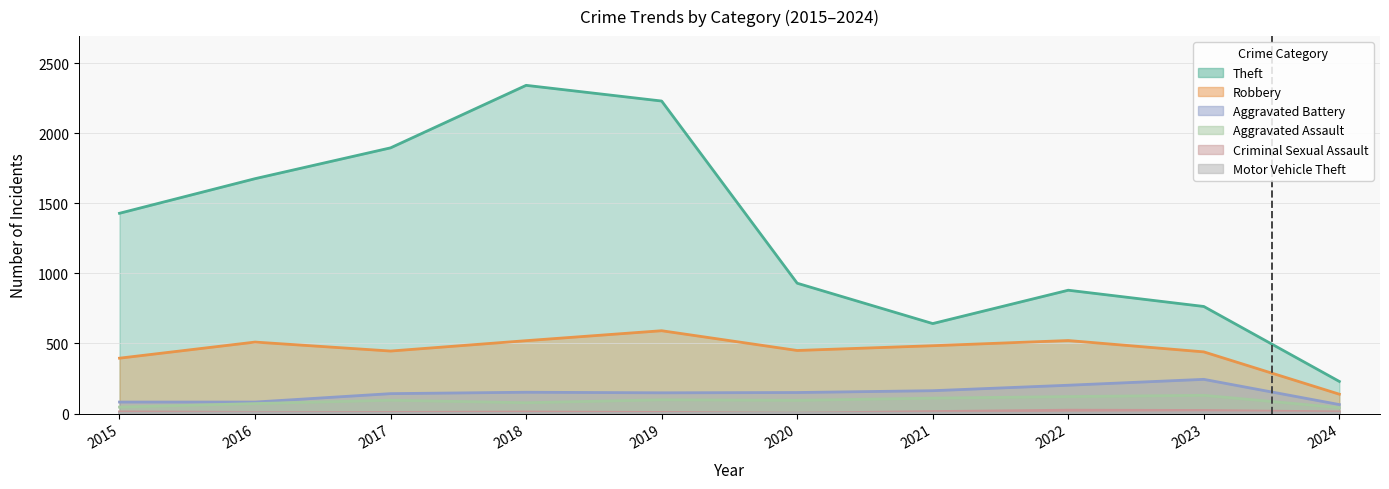

Rank the categories by Theft value from highest to lowest.

2018, 2019, 2017, 2016, 2015, 2020, 2022, 2023, 2021, 2024